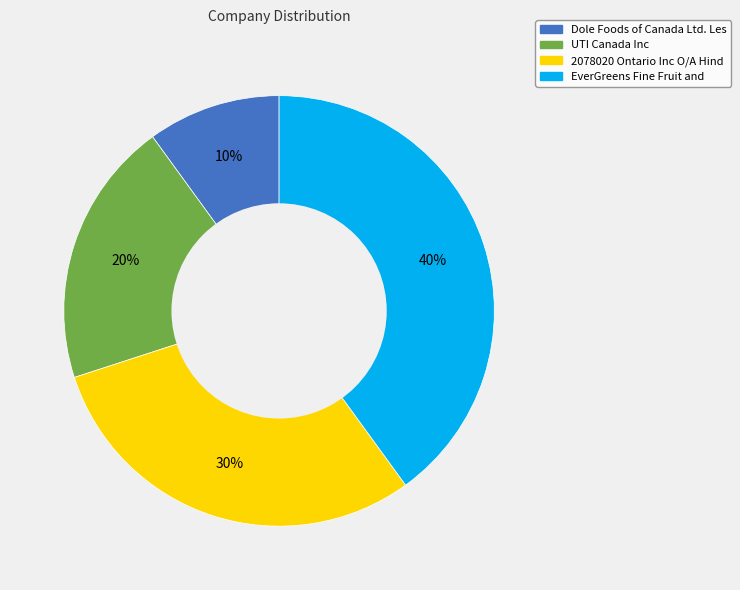

Is UTI Canada Inc the majority of the pie?

No